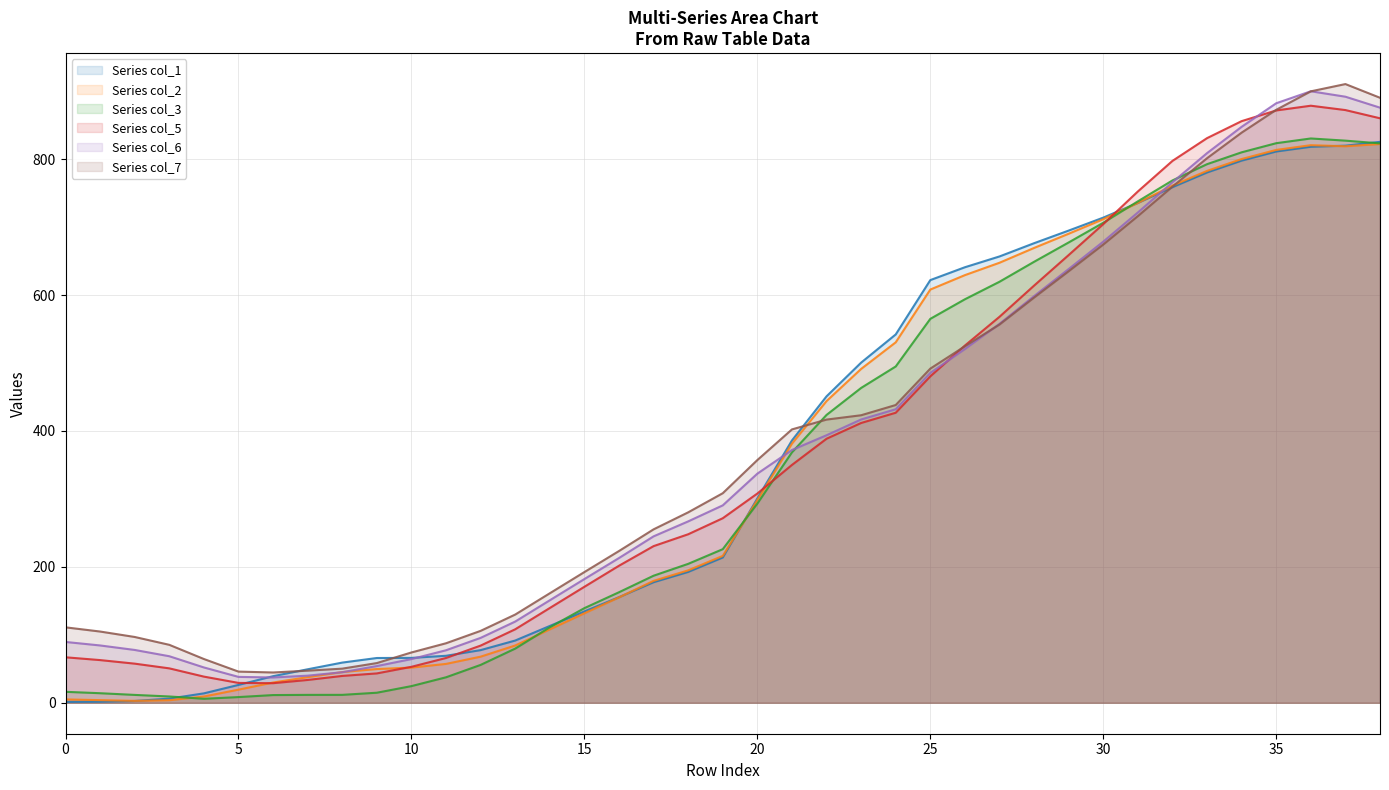

Where is the first local maximum for Series col_2?

36